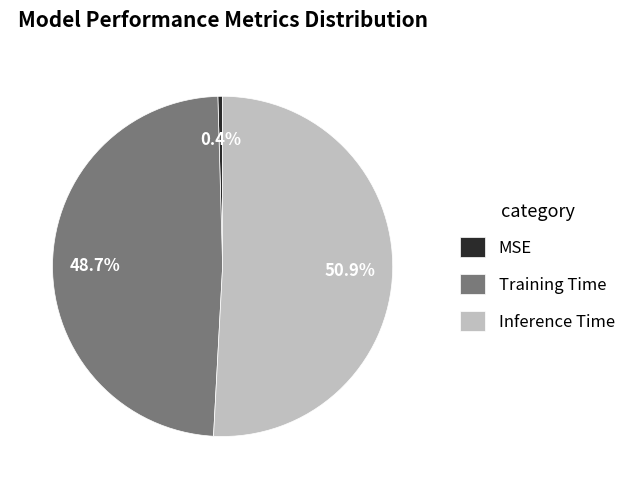

To the nearest percent, what percentage of the pie is Training Time?

49%